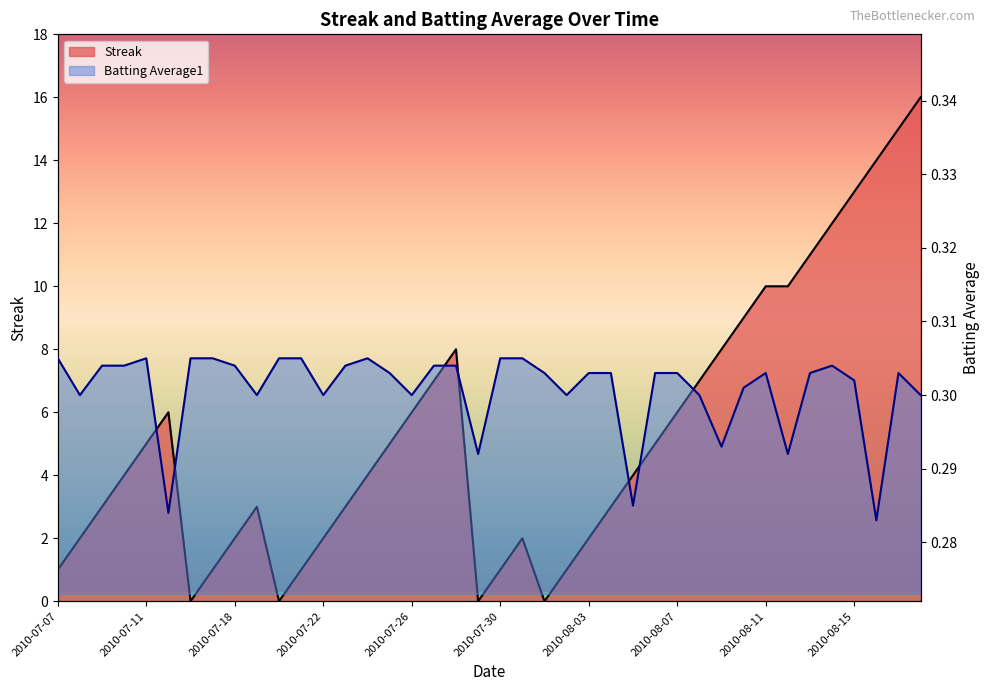

Does the chart display data point markers on the line(s)?

No